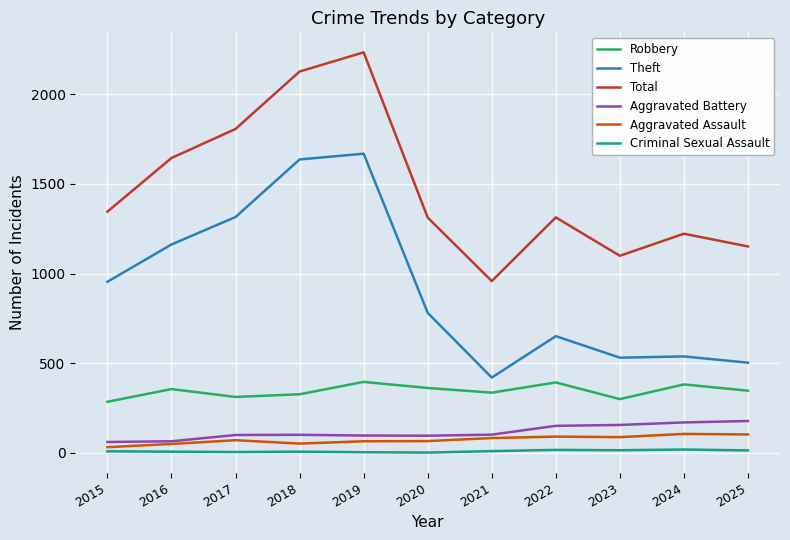

What is the difference between the highest and lowest values at 2017?

1801